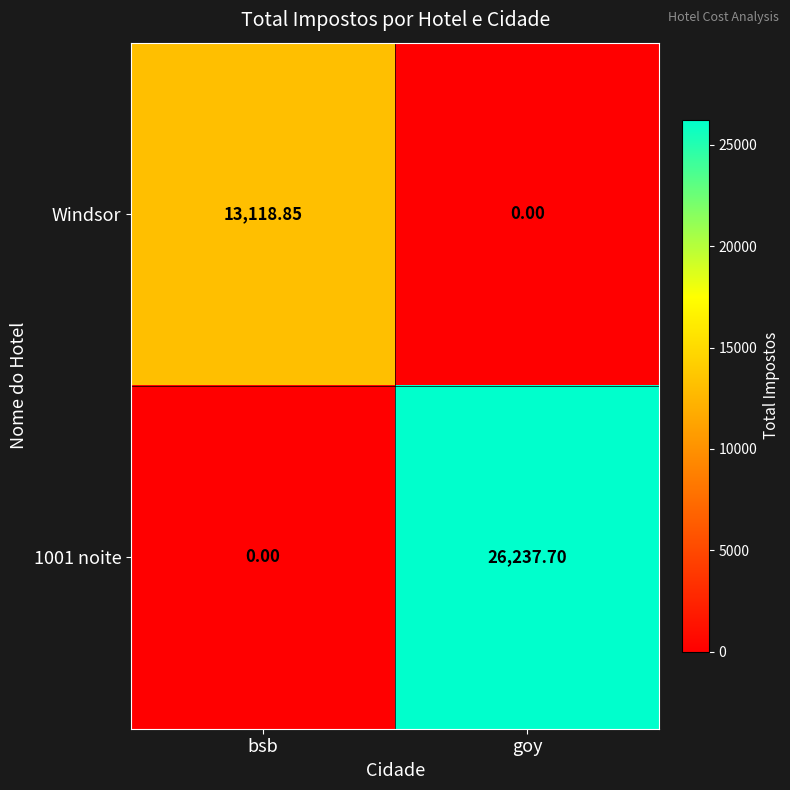

Rank the series by their average value, from lowest to highest.

Windsor, 1001 noite